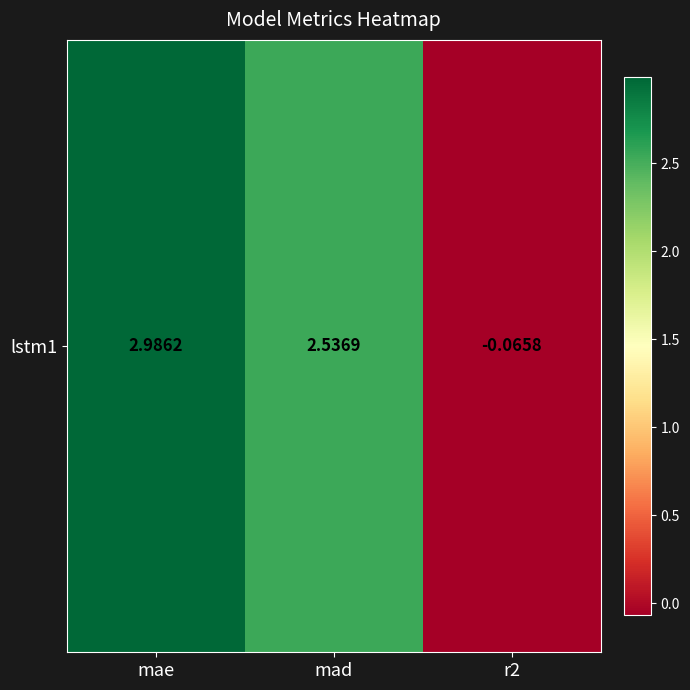

Is it true that the value at r2 is -0.1?

True